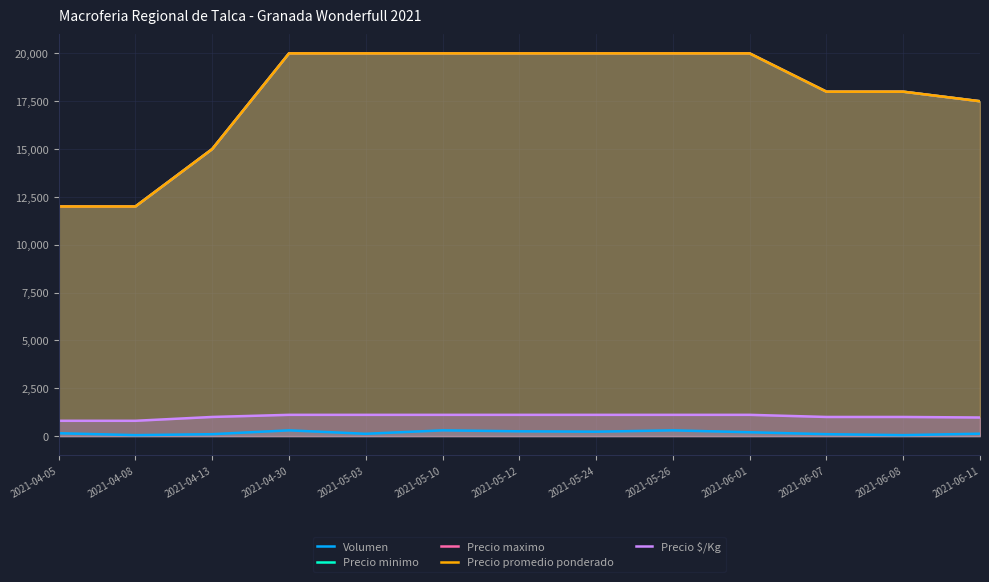

List the series in order of their peak value, lowest first.

Volumen, Precio $/Kg, Precio minimo, Precio maximo, Precio promedio ponderado